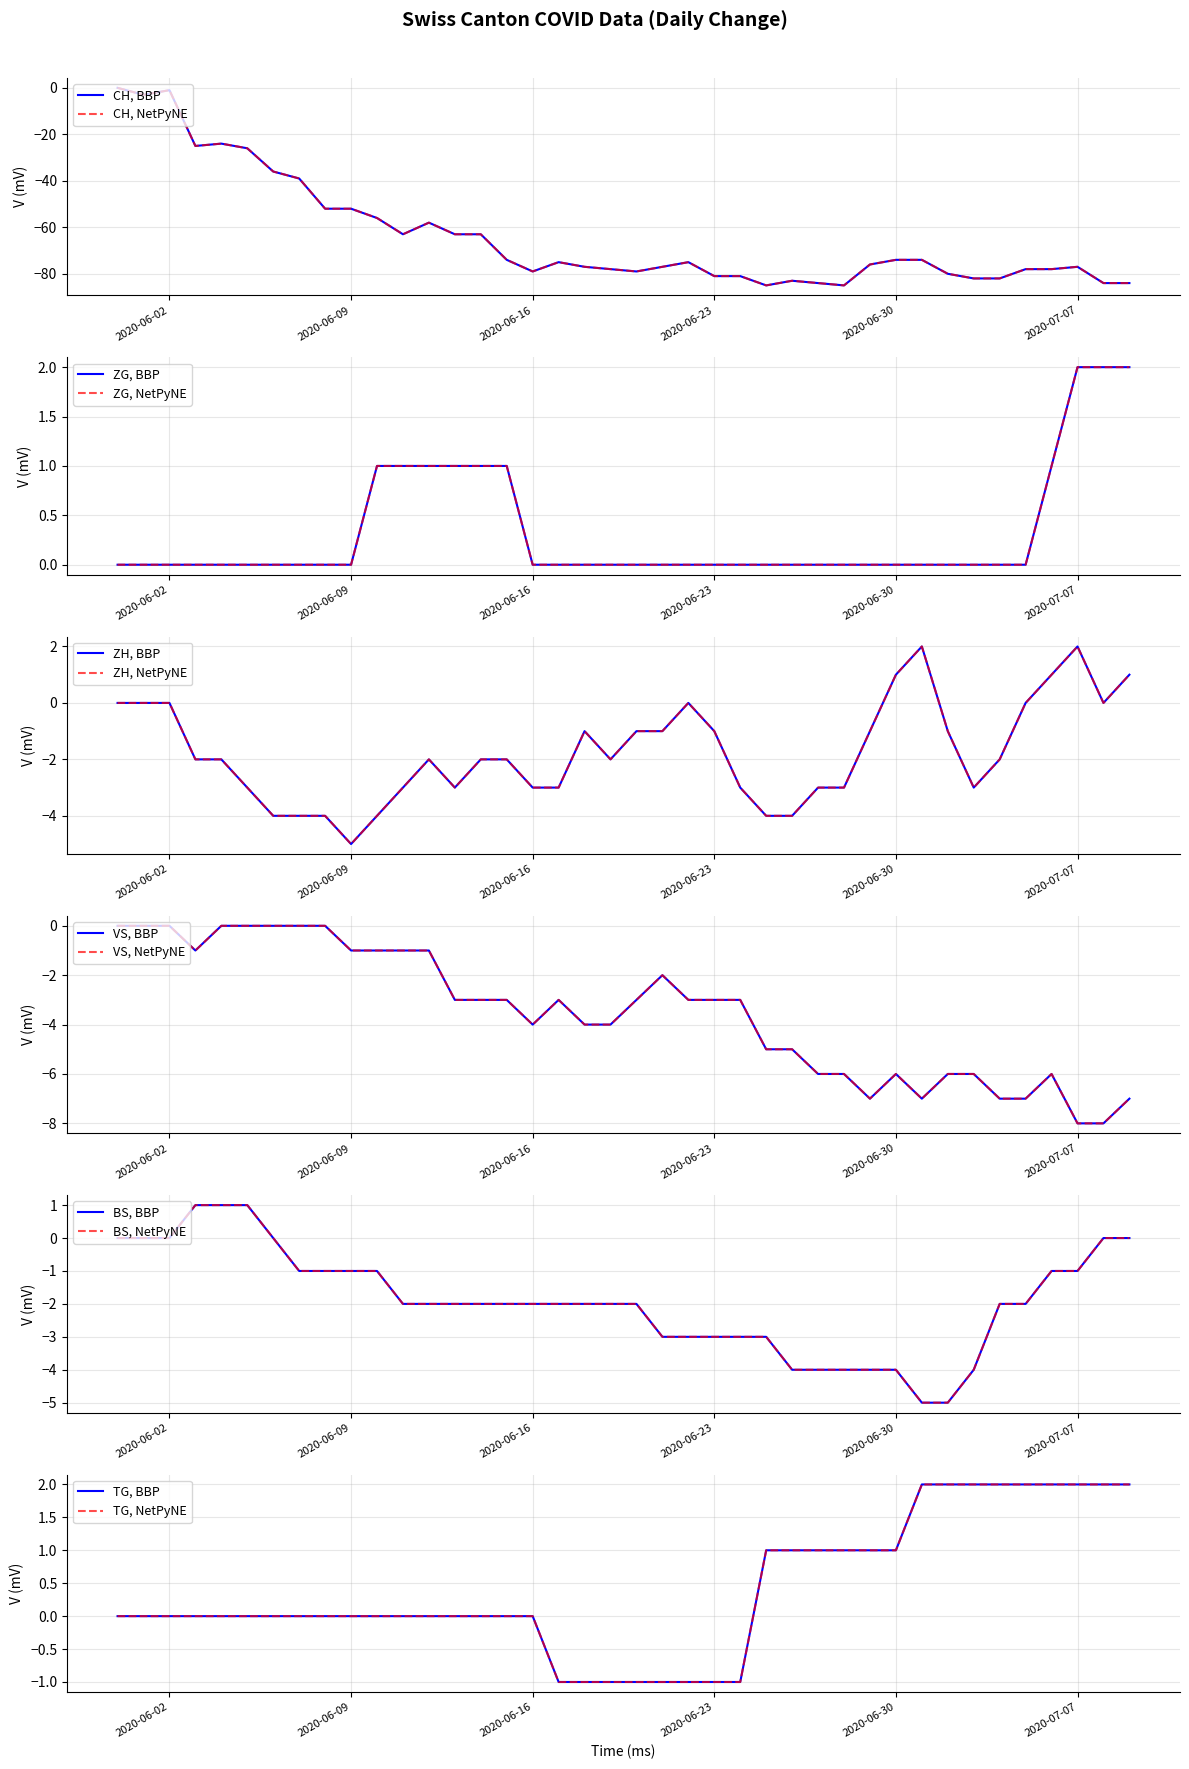

Between 2020-06-08 and 2020-06-20, which series saw the biggest shift?

CH